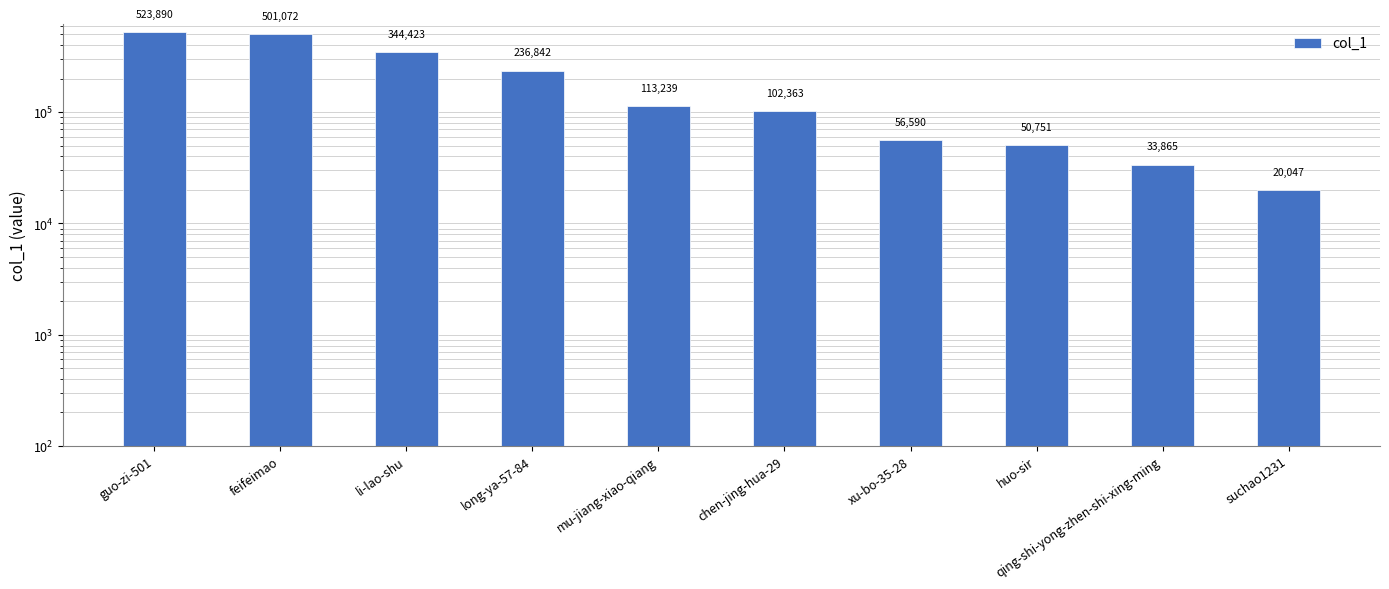

How many values are below 113239?

5